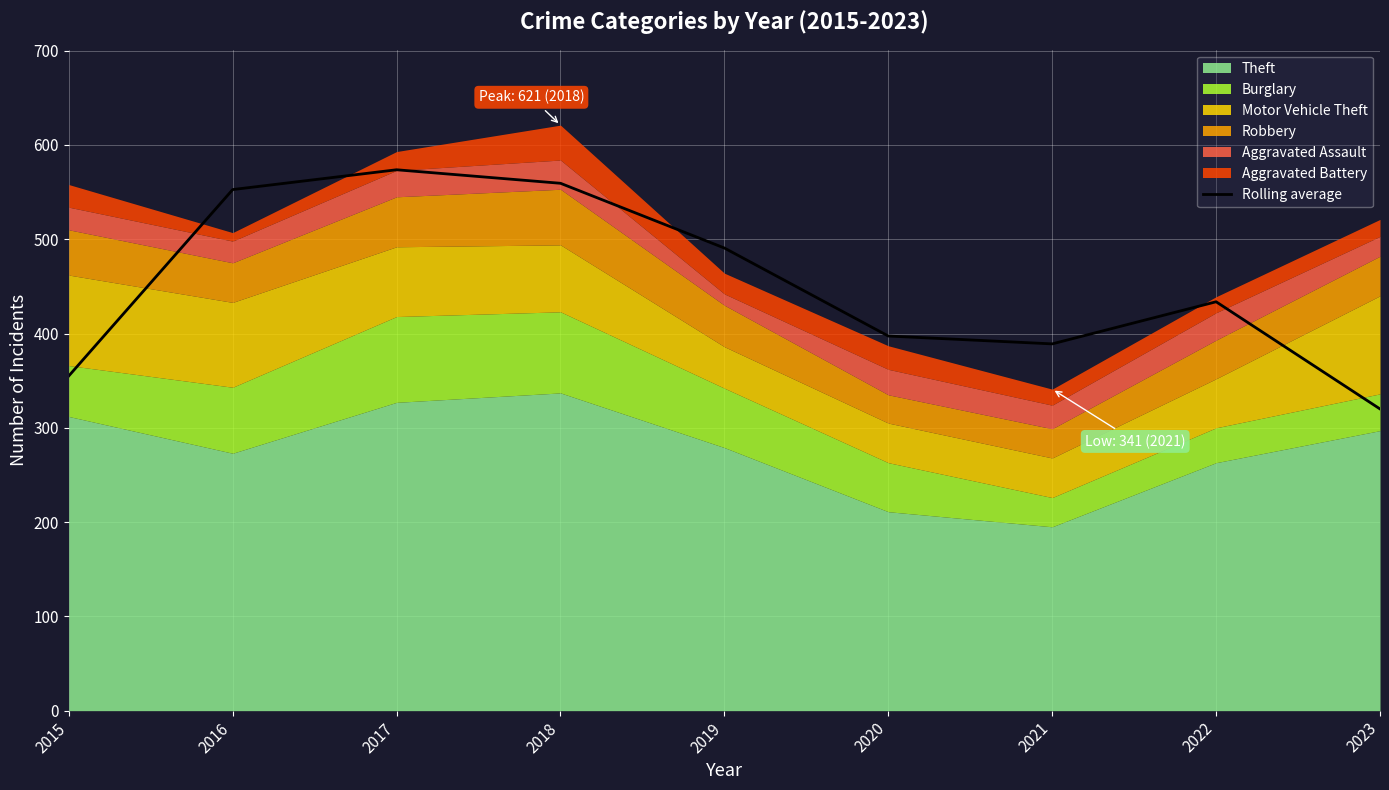

Which category has the lowest value in the Rolling average series?

2023